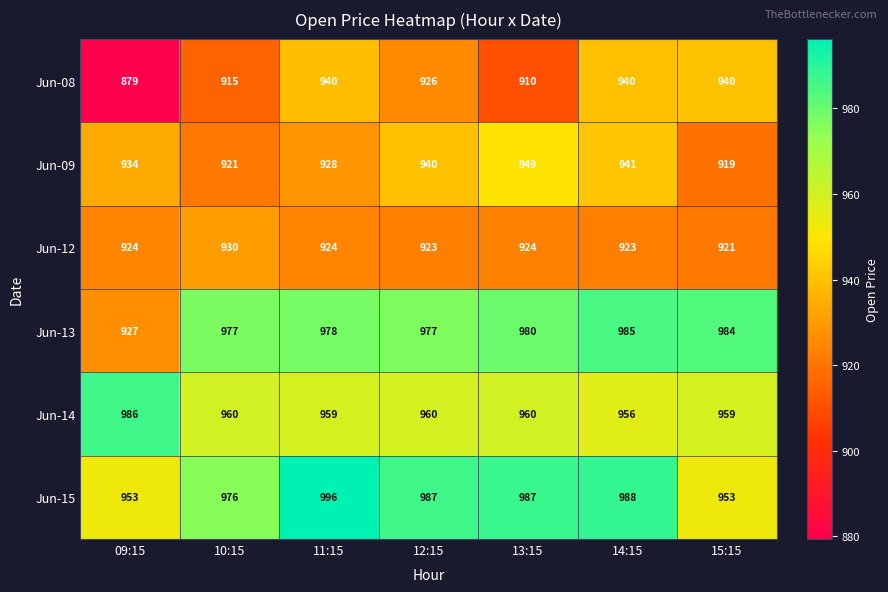

Which series has the largest total across all categories?

Jun-15